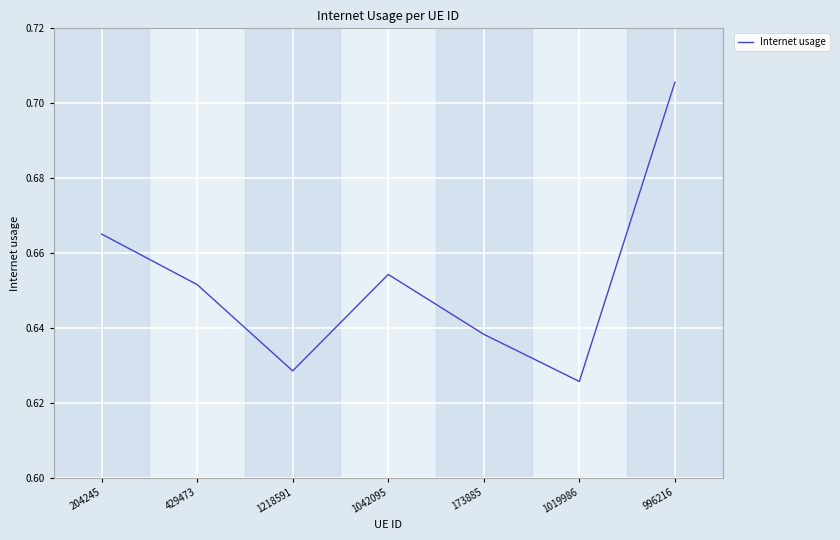

At which category does the data reach its first local peak?

1042095